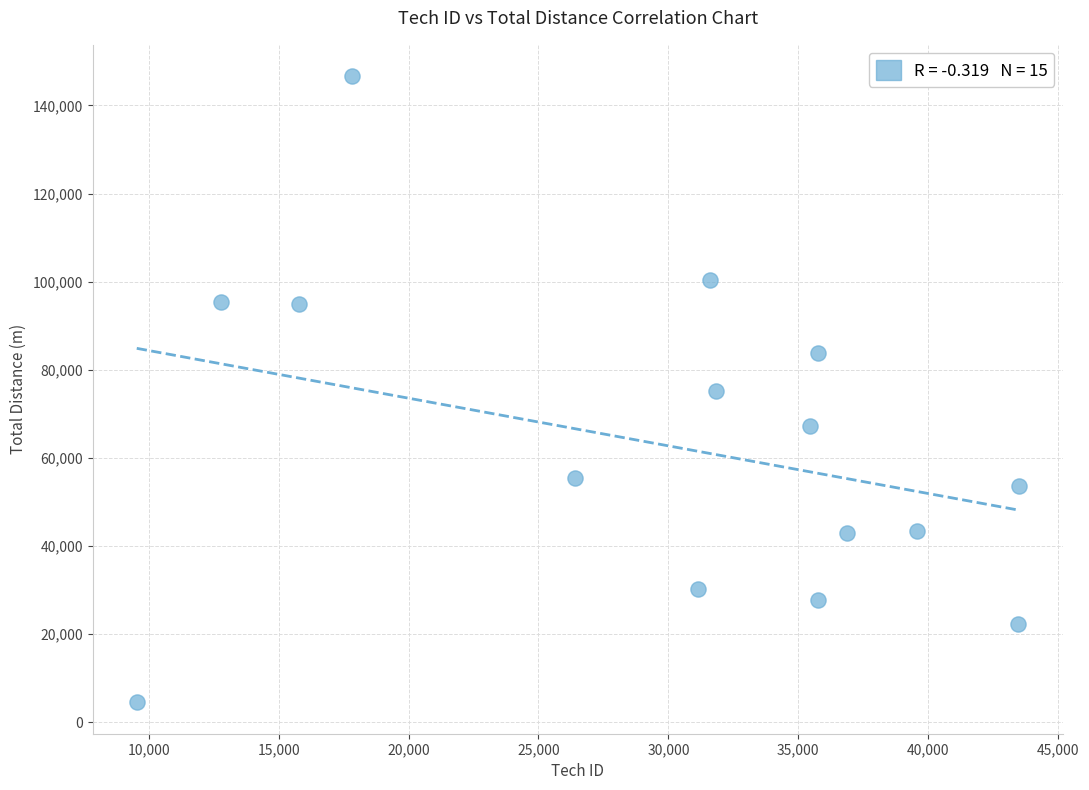

What is the range of X values (max minus min)?

33939